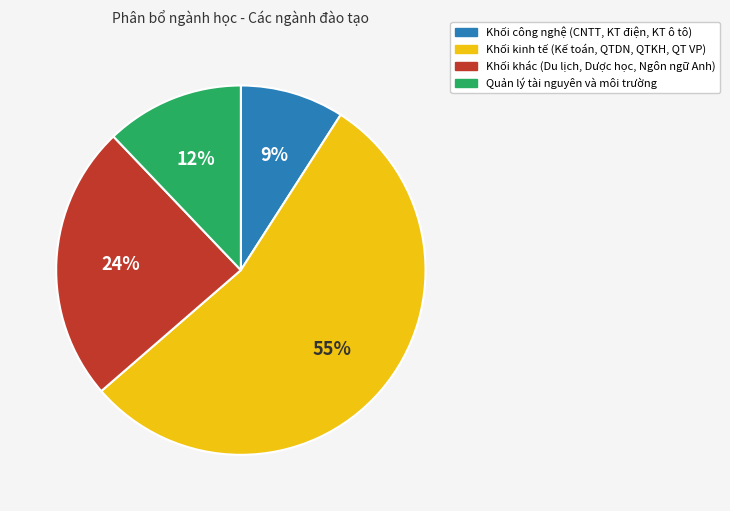

Is there a majority slice in this chart?

Yes